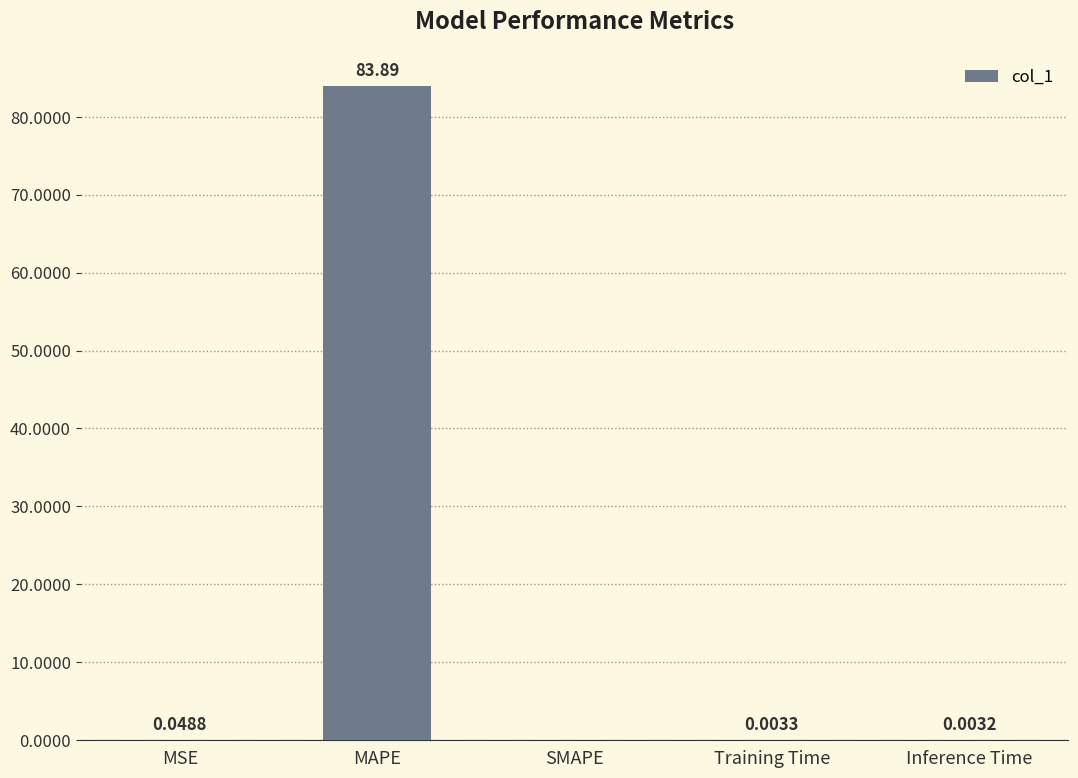

Are the bars horizontal?

No